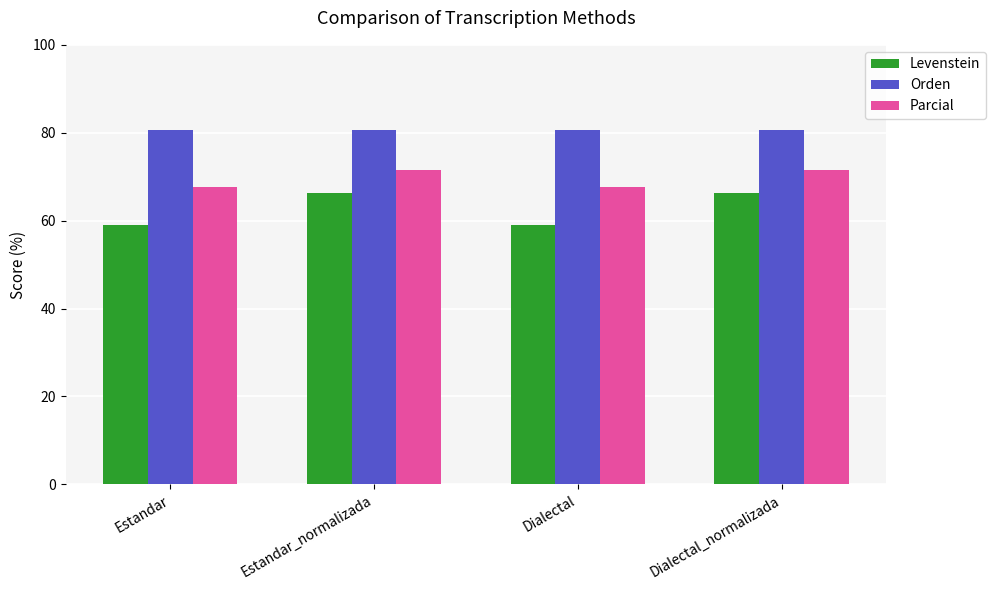

The value of Levenstein at Dialectal is 85.7. True or false?

False